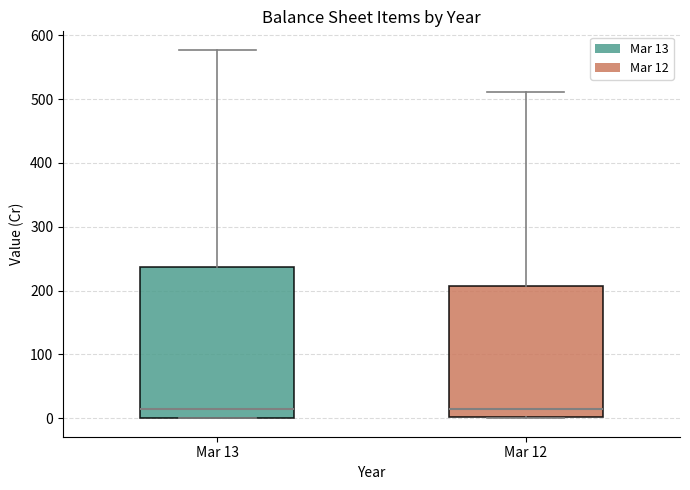

Reading left to right, read every box against the y-axis: the position of its median line, the range the box covers, and the ends of its whiskers. The values are not printed on the chart, so give them approximately, as read against the axis.

Mar 13: median 10, box 0 to 240, whiskers 0 to 580
Mar 12: median 20, box 0 to 210, whiskers 0 to 510